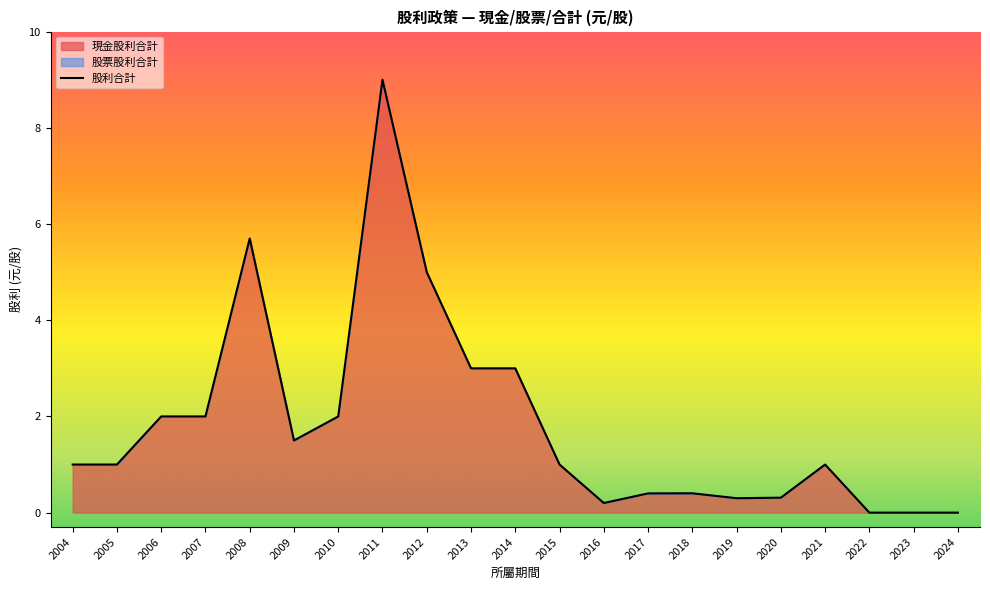

Which label corresponds to the smallest value in the chart?

2022